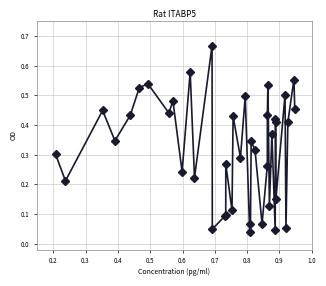

What is the sum of all values?

12.8